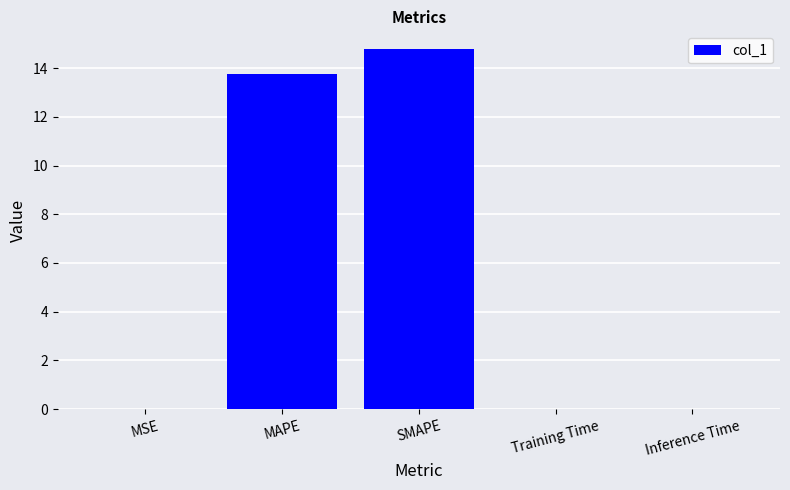

Which category has the highest value across all series?

SMAPE